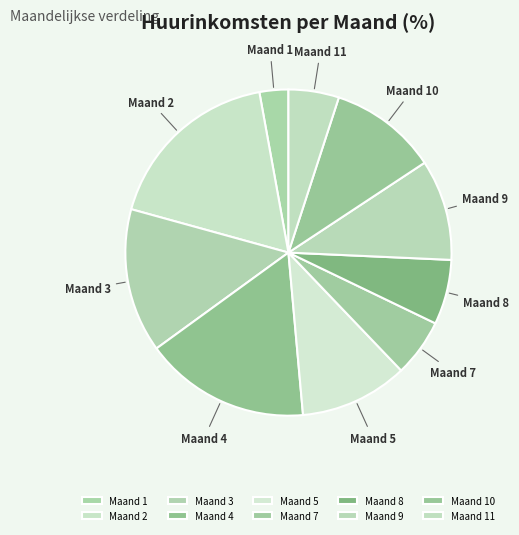

How many segments does this pie chart have?

10